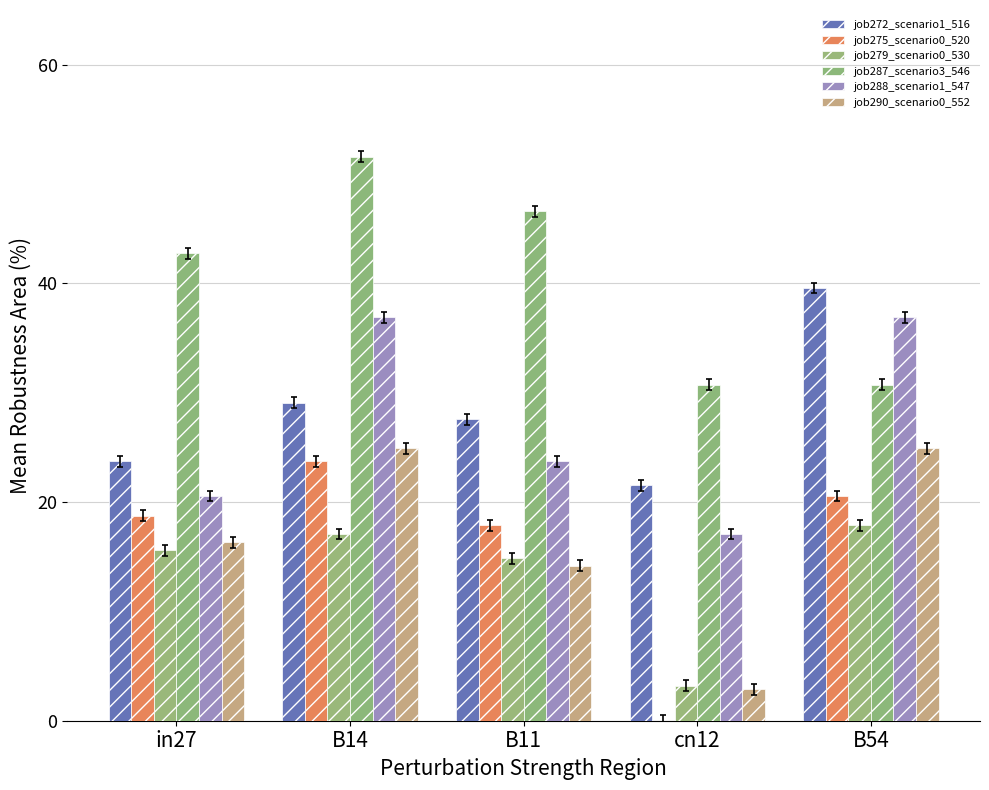

Is the value of job272_scenario1_516 at B54 greater than the value of job275_scenario0_520 at B54?

Yes